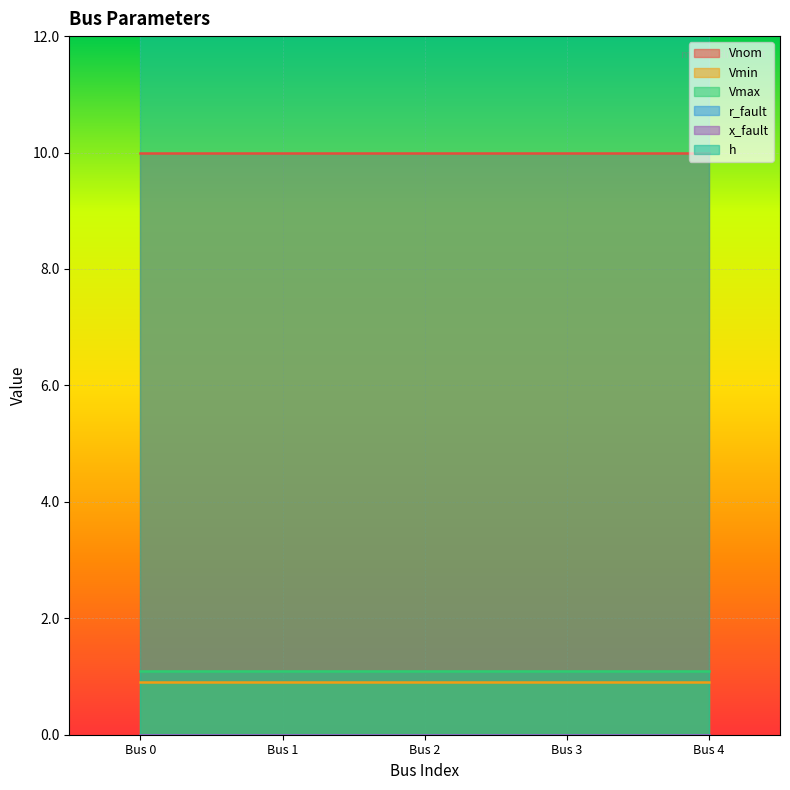

At 1, list the series in order from smallest to largest.

r_fault, x_fault, Vmin, Vmax, Vnom, h